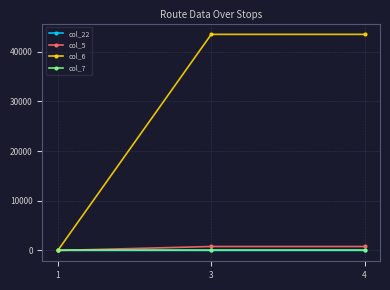

True or false: col_6 has a value of 43520 at 4.

True